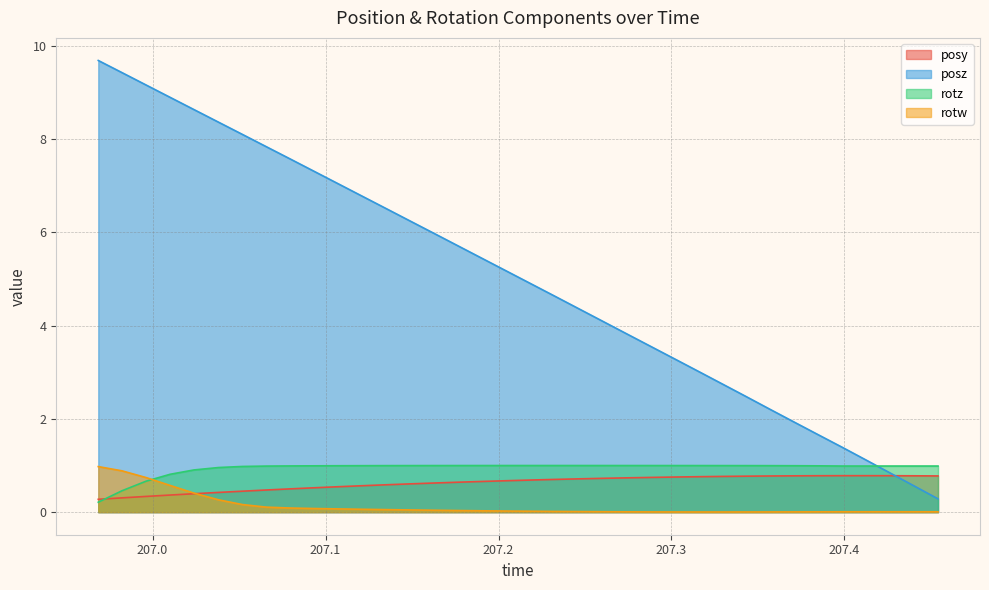

What is the lowest value of the posz series?

0.3